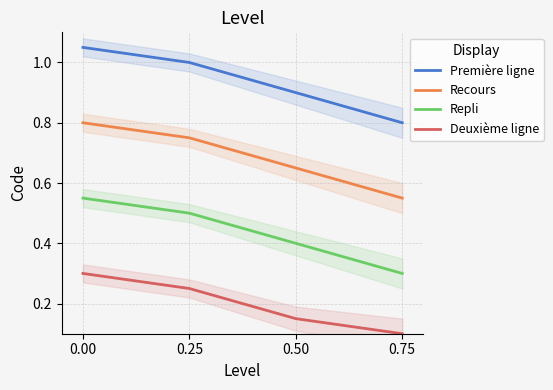

Reading left to right, transcribe all the data shown in this chart.

Première ligne: 1.1	1.0	0.9	0.8
Recours: 0.8	0.8	0.7	0.6
Repli: 0.6	0.5	0.4	0.3
Deuxième ligne: 0.3	0.2	0.1	0.1